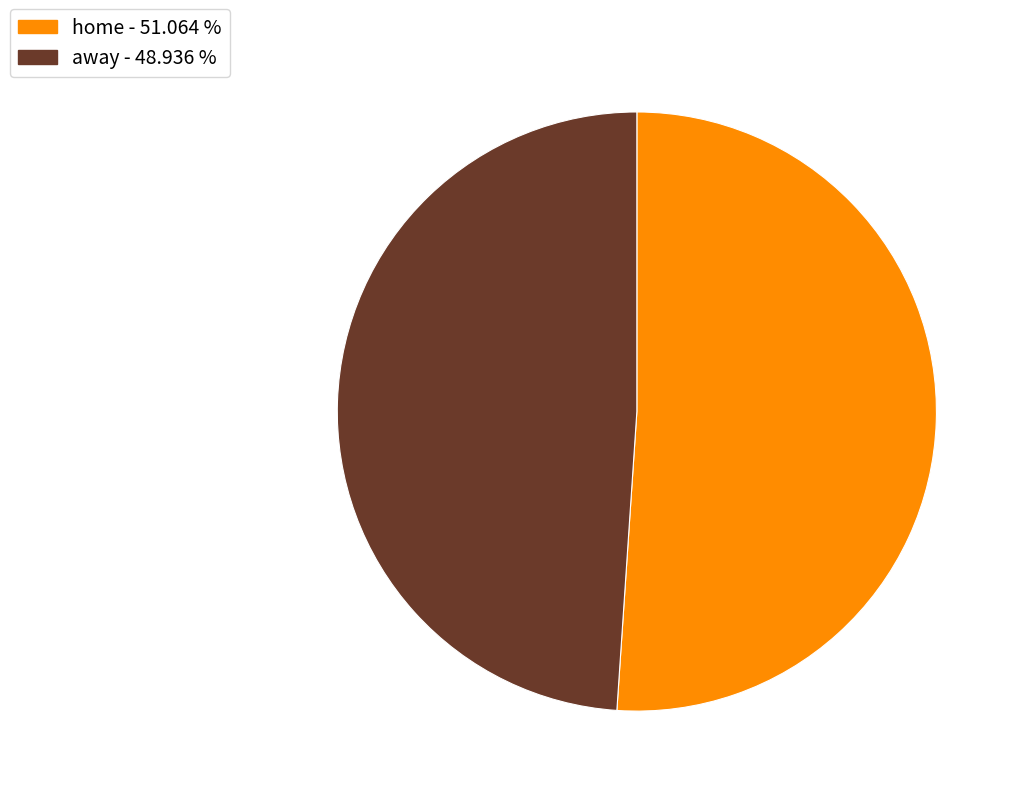

The away slice represents 49% of the pie. True or false?

True